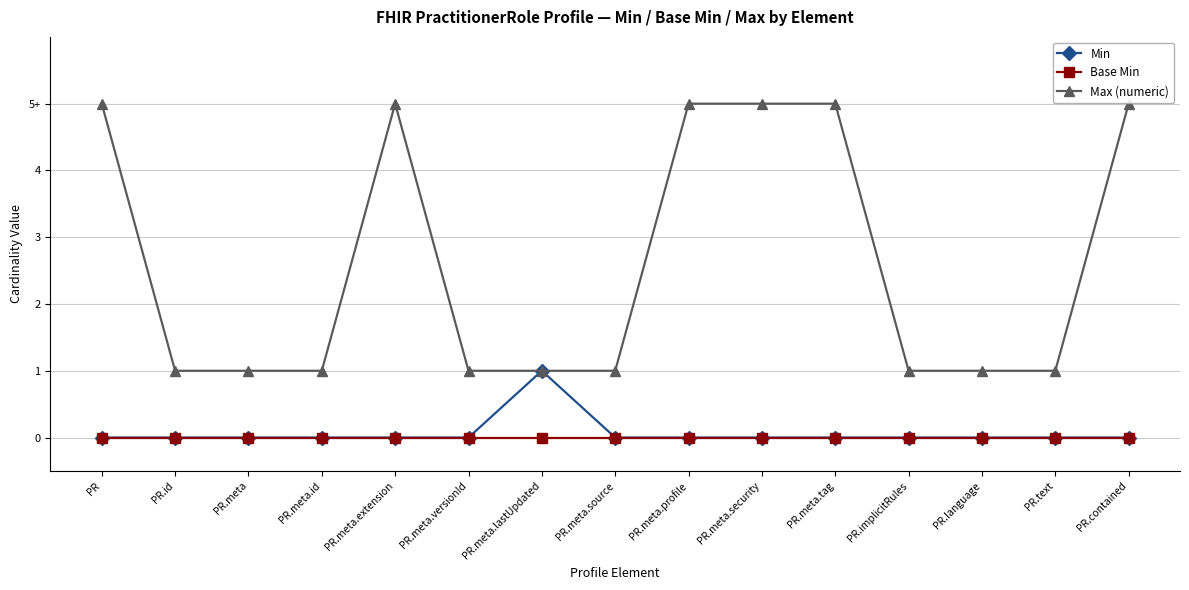

At which label does Min reach its peak?

PR.meta.lastUpdated